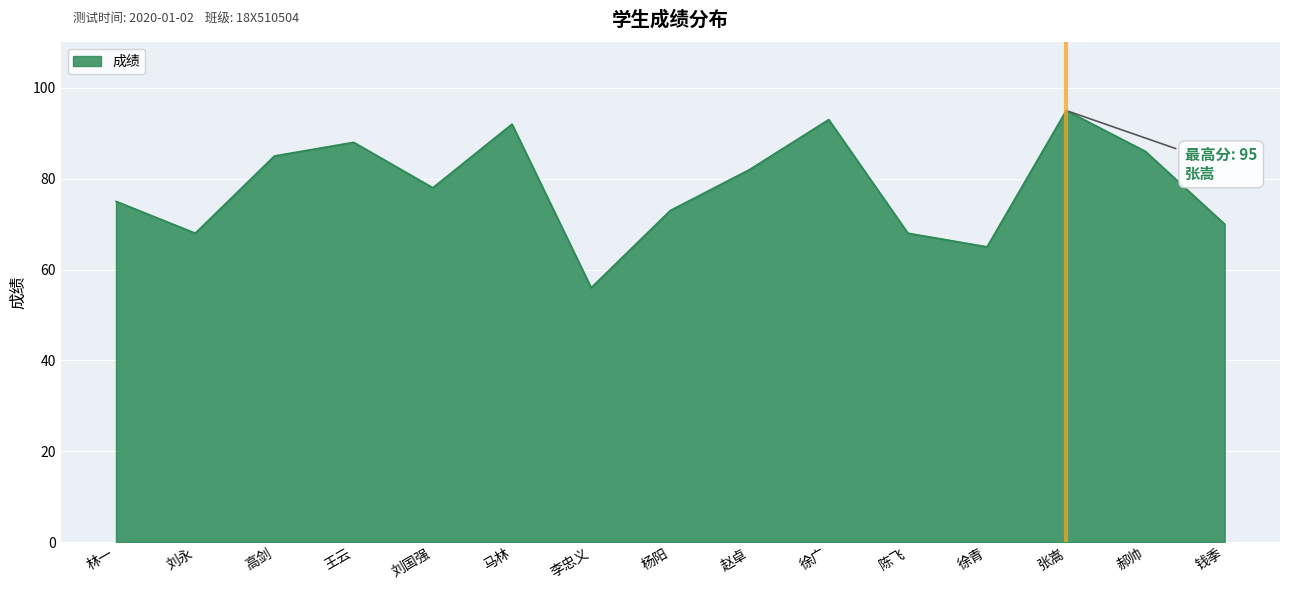

At which label does the data first exceed 78?

高剑